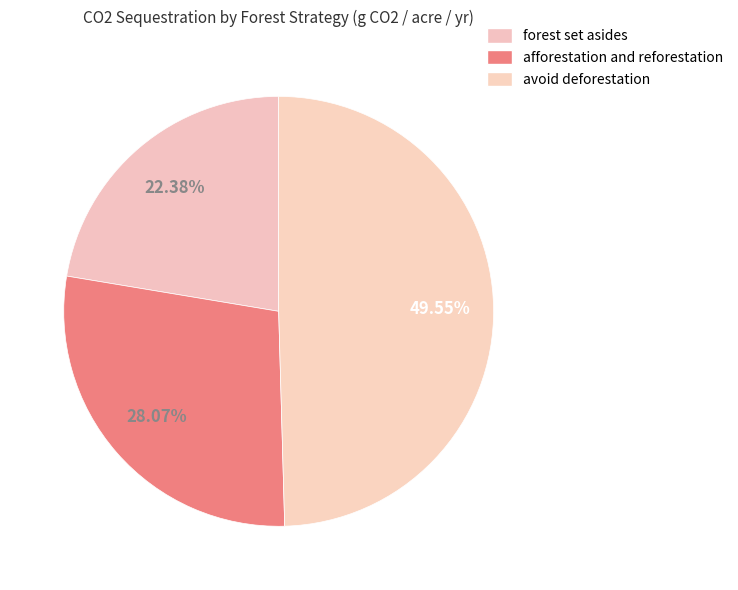

To the nearest percent, what is the average slice percentage?

33%